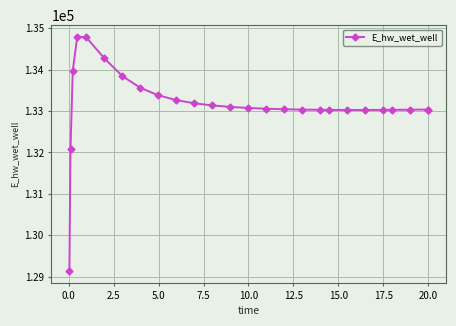

True or false: the data has more than 0 interior local peaks.

True